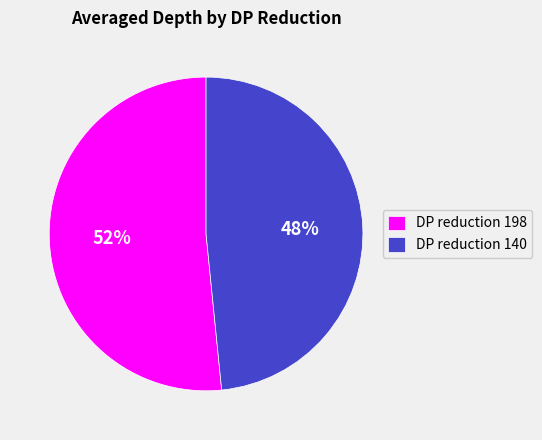

Approximately how many times larger is the value at DP reduction 198 compared to DP reduction 140?

1.1